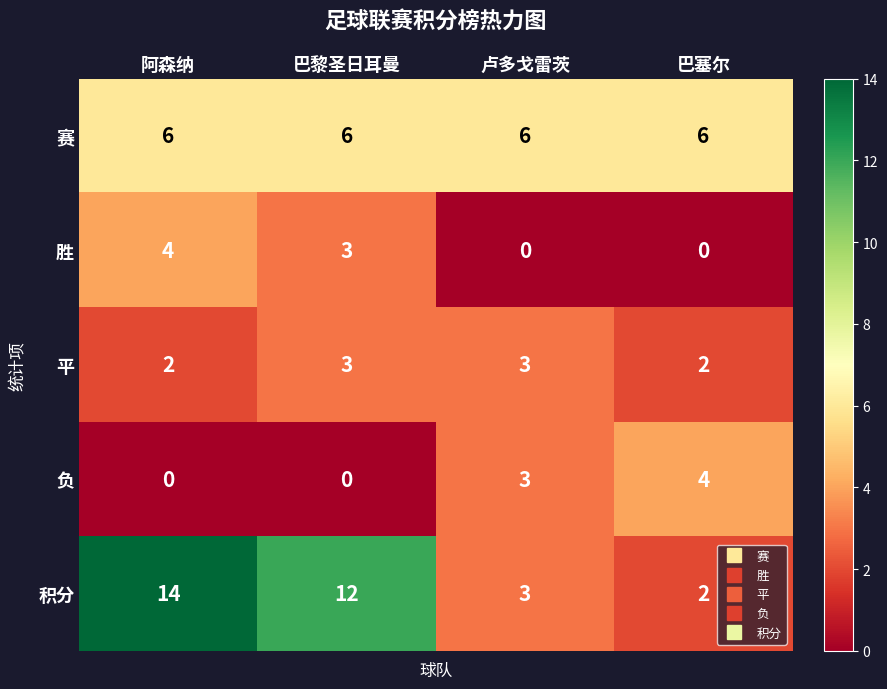

Reading left to right, extract all data points from this chart.

赛: 6	6	6	6
胜: 4	3	0	0
平: 2	3	3	2
负: 0	0	3	4
积分: 14	12	3	2